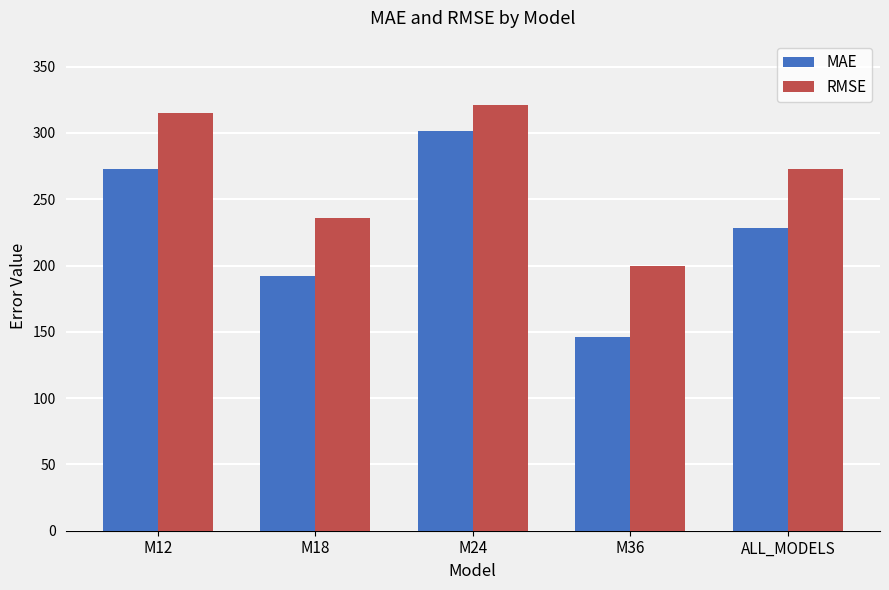

What are all the series names shown in the legend?

MAE, RMSE